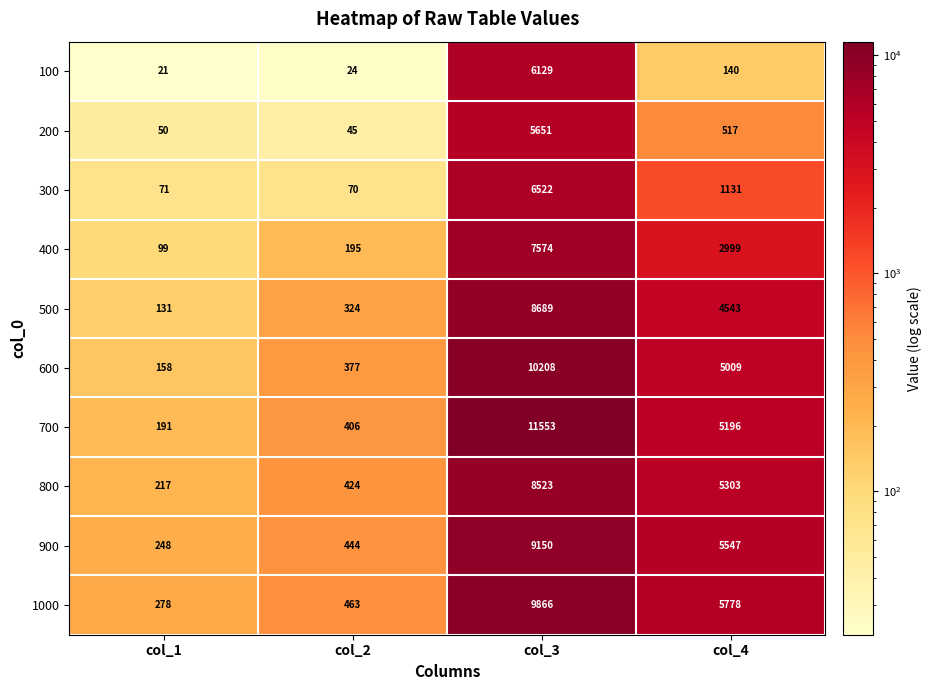

What is the difference between the maximum and minimum values in the 1000 series?

9588